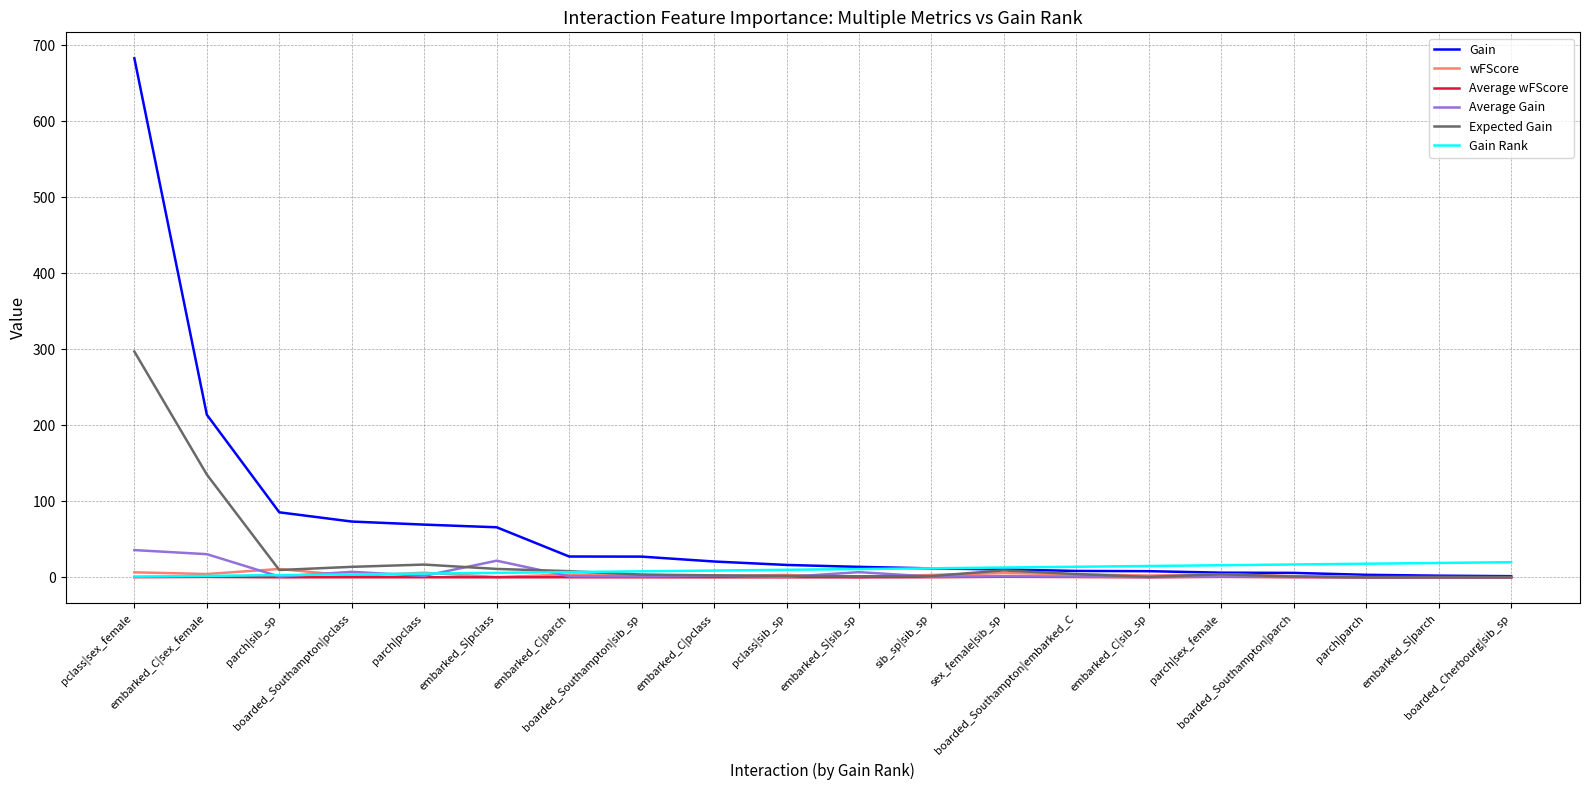

Which series has the largest total across all categories?

Gain